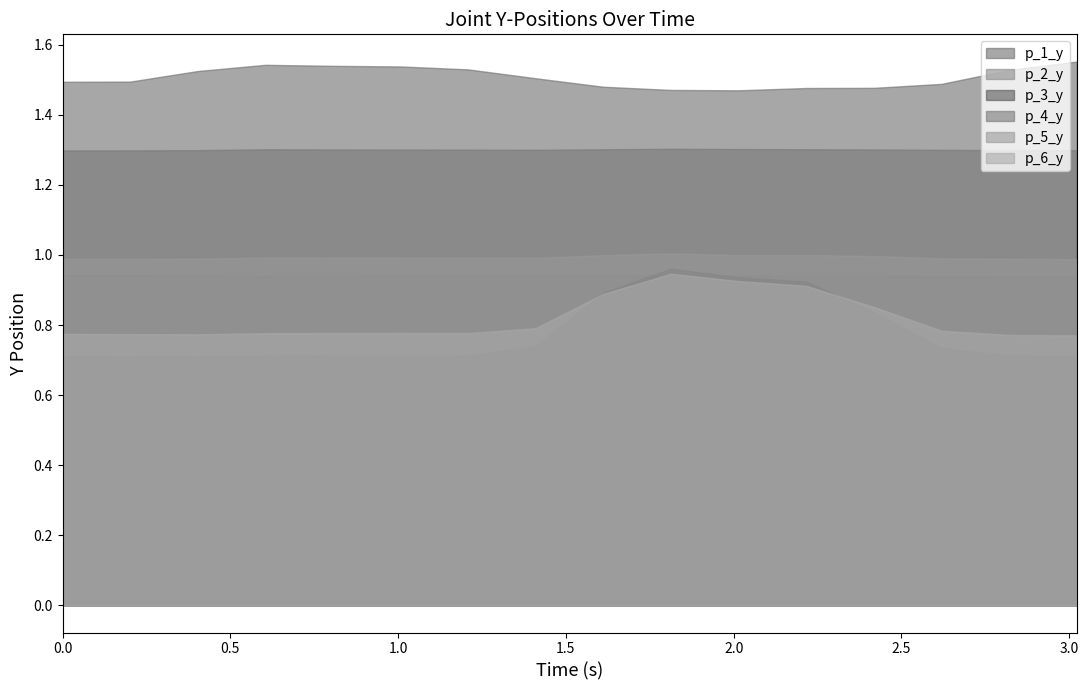

Reading right to left, extract all data points from this chart.

p_1_y: 3.02247953414917=1.6	2.820625066757202=1.5	2.6193718910217285=1.5	2.4184494018554688=1.5	2.2161102294921875=1.5	2.0147674083709717=1.5	1.813375473022461=1.5	1.6111397743225098=1.5	1.4095425605773926=1.5	1.2083406448364258=1.5	1.0067923069000244=1.5	0.8048787117004395=1.5	0.6040480136871338=1.5	0.402691125869751=1.5	0.20144367218017578=1.5	0.0=1.5
p_2_y: 3.02247953414917=0.9	2.820625066757202=0.9	2.6193718910217285=0.9	2.4184494018554688=0.9	2.2161102294921875=0.9	2.0147674083709717=0.9	1.813375473022461=0.9	1.6111397743225098=0.9	1.4095425605773926=0.9	1.2083406448364258=0.9	1.0067923069000244=0.9	0.8048787117004395=0.9	0.6040480136871338=0.9	0.402691125869751=0.9	0.20144367218017578=0.9	0.0=0.9
p_3_y: 3.02247953414917=0.7	2.820625066757202=0.7	2.6193718910217285=0.7	2.4184494018554688=0.8	2.2161102294921875=0.9	2.0147674083709717=0.9	1.813375473022461=1.0	1.6111397743225098=0.9	1.4095425605773926=0.7	1.2083406448364258=0.7	1.0067923069000244=0.7	0.8048787117004395=0.7	0.6040480136871338=0.7	0.402691125869751=0.7	0.20144367218017578=0.7	0.0=0.7
p_4_y: 3.02247953414917=1.3	2.820625066757202=1.3	2.6193718910217285=1.3	2.4184494018554688=1.3	2.2161102294921875=1.3	2.0147674083709717=1.3	1.813375473022461=1.3	1.6111397743225098=1.3	1.4095425605773926=1.3	1.2083406448364258=1.3	1.0067923069000244=1.3	0.8048787117004395=1.3	0.6040480136871338=1.3	0.402691125869751=1.3	0.20144367218017578=1.3	0.0=1.3
p_5_y: 3.02247953414917=1.0	2.820625066757202=1.0	2.6193718910217285=1.0	2.4184494018554688=1.0	2.2161102294921875=1.0	2.0147674083709717=1.0	1.813375473022461=1.0	1.6111397743225098=1.0	1.4095425605773926=1.0	1.2083406448364258=1.0	1.0067923069000244=1.0	0.8048787117004395=1.0	0.6040480136871338=1.0	0.402691125869751=1.0	0.20144367218017578=1.0	0.0=1.0
p_6_y: 3.02247953414917=0.8	2.820625066757202=0.8	2.6193718910217285=0.8	2.4184494018554688=0.9	2.2161102294921875=0.9	2.0147674083709717=0.9	1.813375473022461=0.9	1.6111397743225098=0.9	1.4095425605773926=0.8	1.2083406448364258=0.8	1.0067923069000244=0.8	0.8048787117004395=0.8	0.6040480136871338=0.8	0.402691125869751=0.8	0.20144367218017578=0.8	0.0=0.8